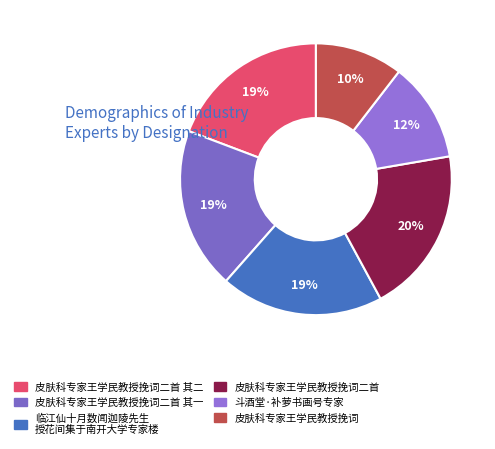

Count the number of slices in the pie.

6